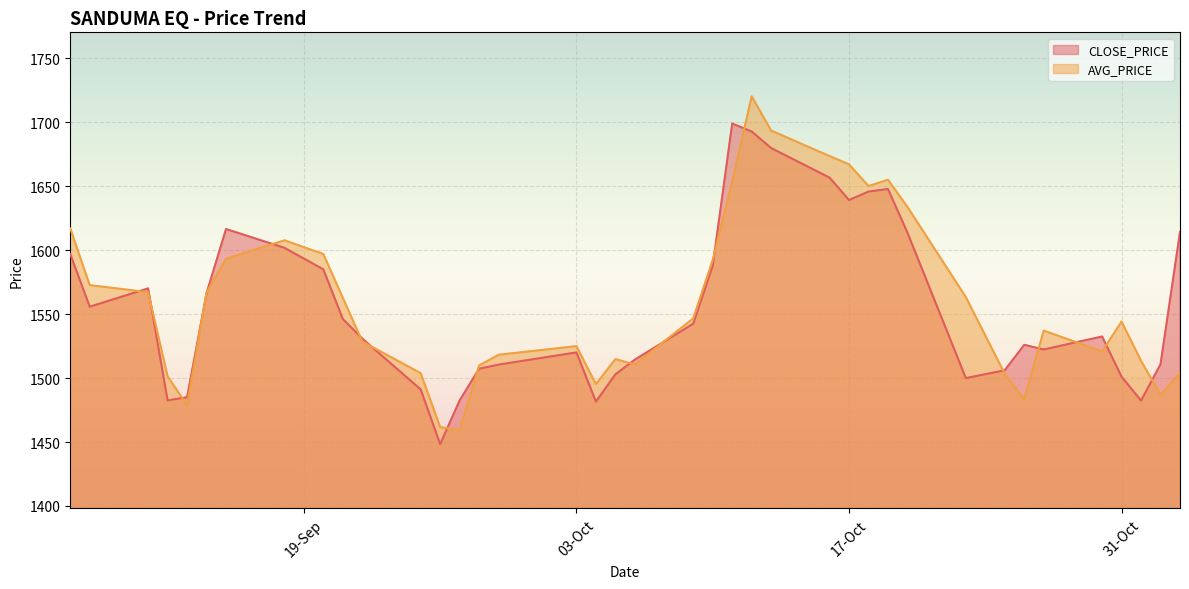

What is the difference between the values at 20-10-2023 and 03-11-2023?

0.5